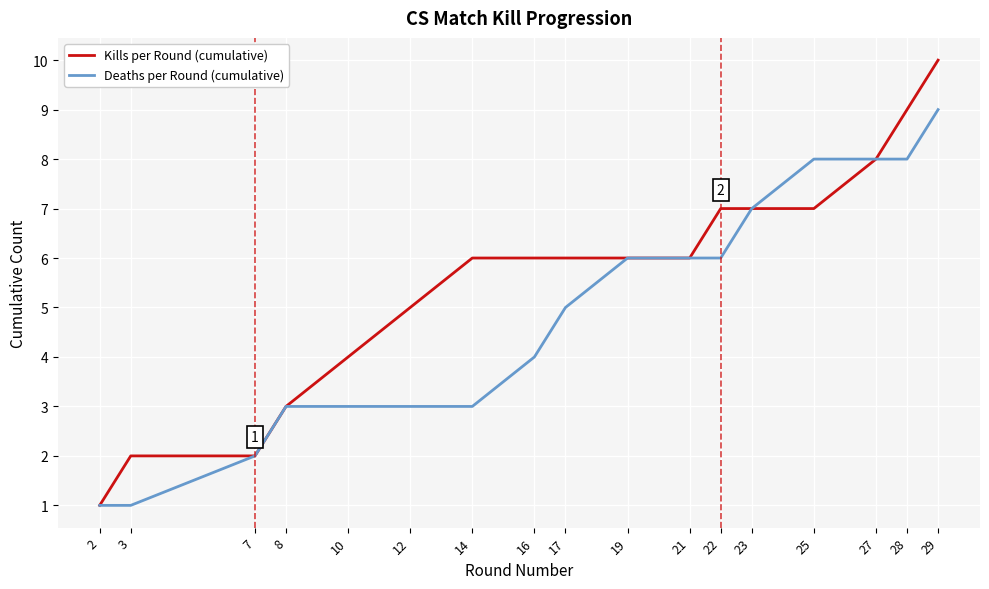

How many lines are shown in the chart?

2